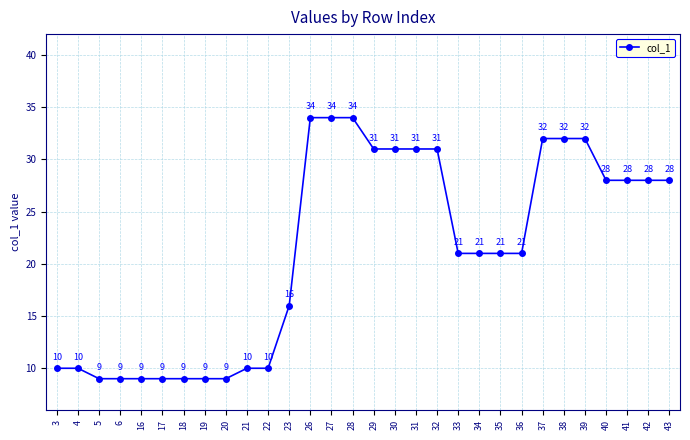

Reading left to right, transcribe all the data shown in this chart.

10	10	9	9	9	9	9	9	9	10	10	16	34	34	34	31	31	31	31	21	21	21	21	32	32	32	28	28	28	28